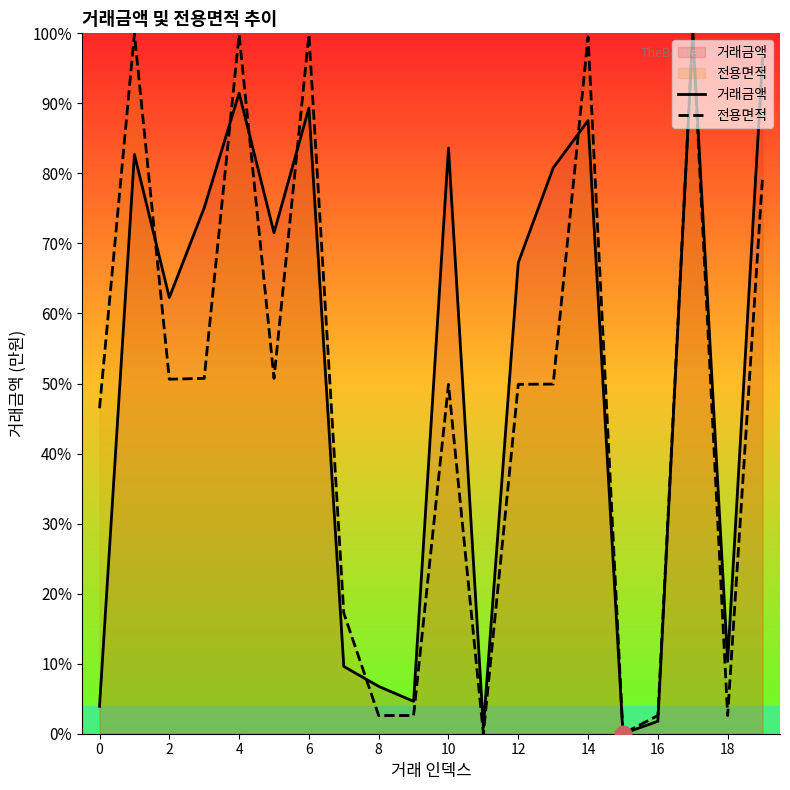

What is the total value across all series at 0?

50.4